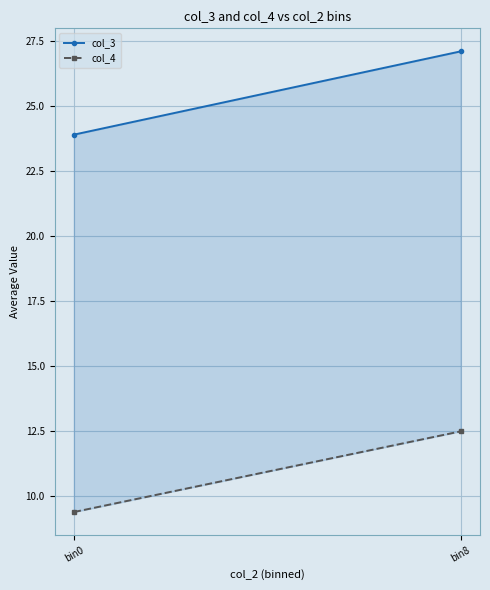

What is the average value of the col_3 series?

25.5